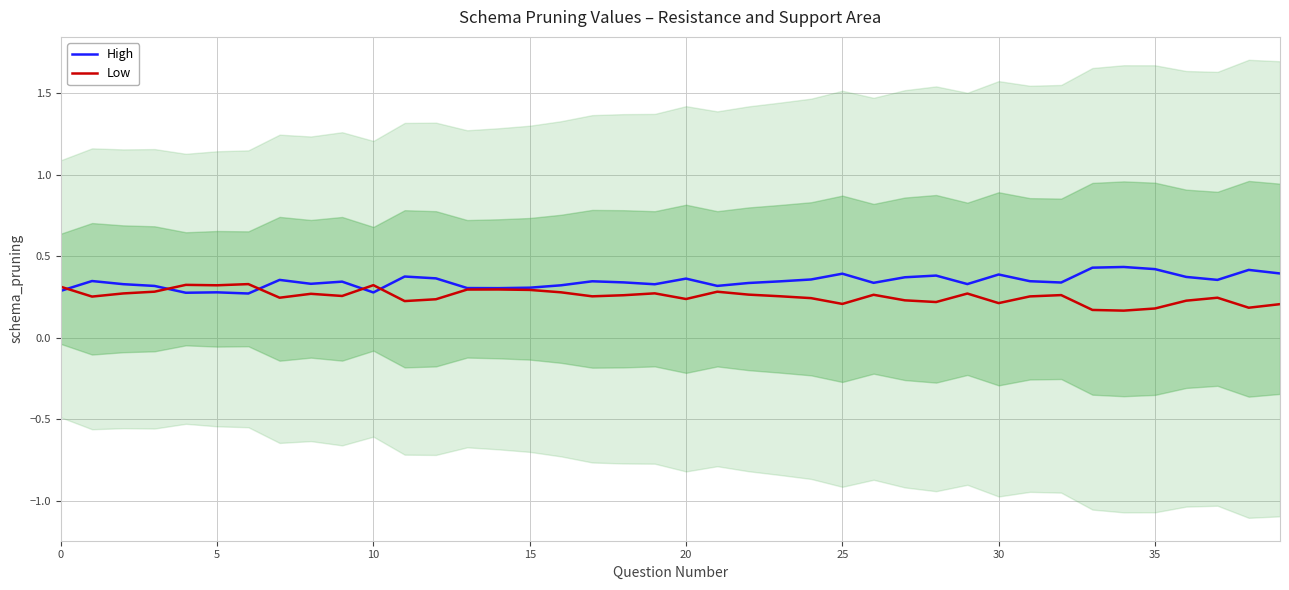

Read the High value at 39.

0.4